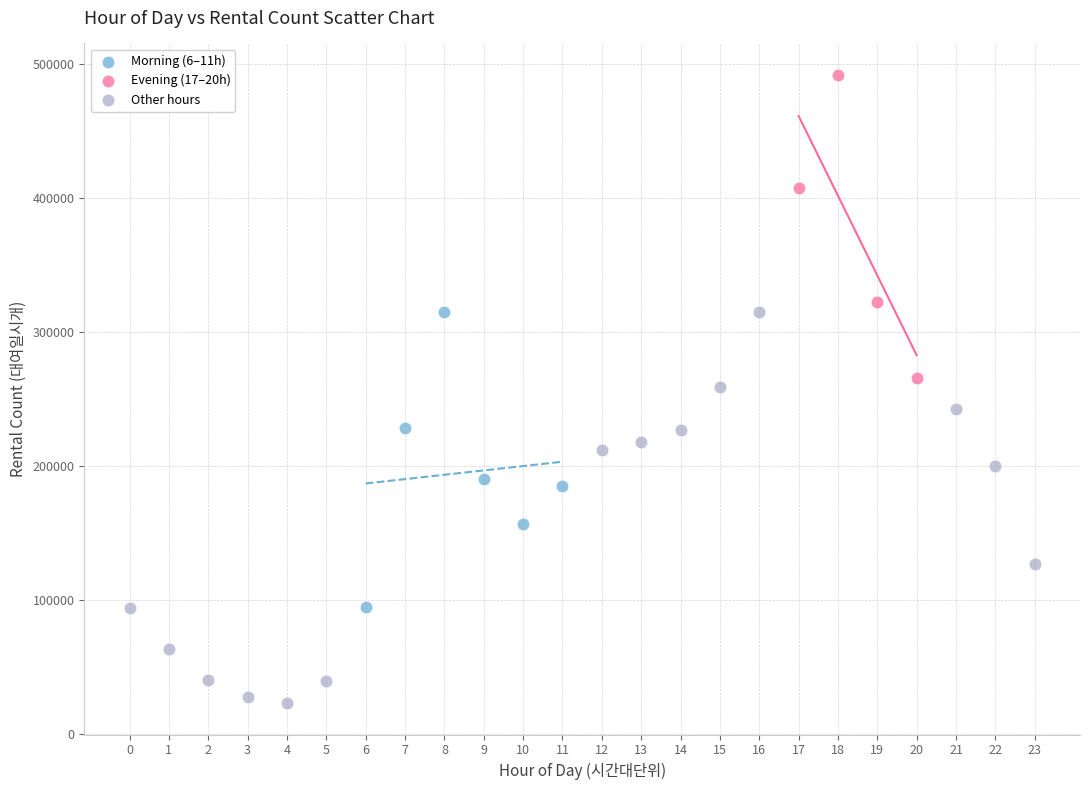

Which series reaches the minimum Y coordinate?

Other hours